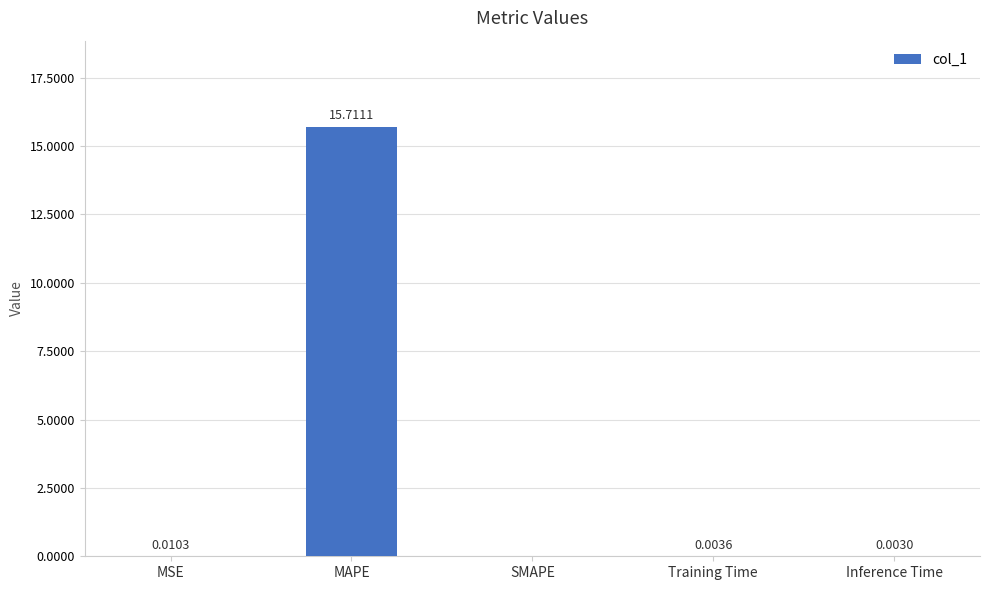

What is the sum of all values?

15.7